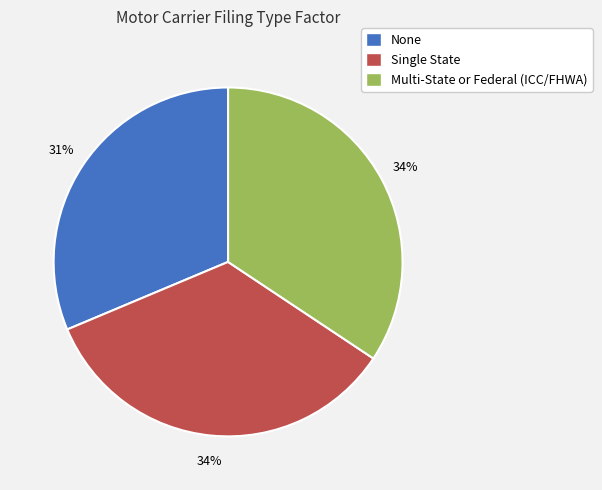

How many segments does this pie chart have?

3